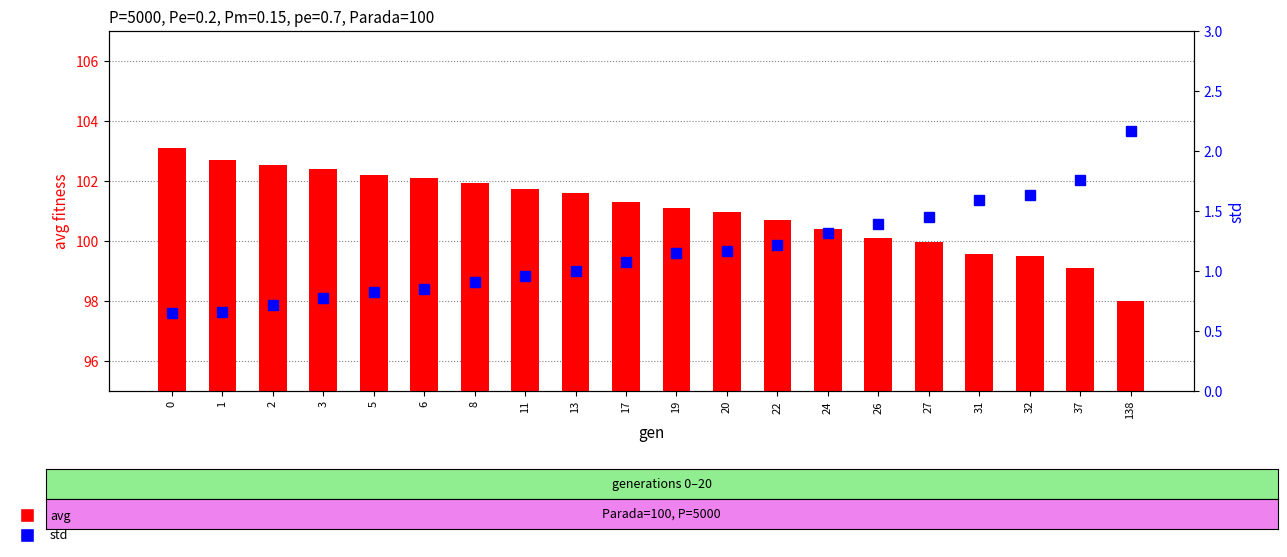

How many categories are shown in the chart?

20